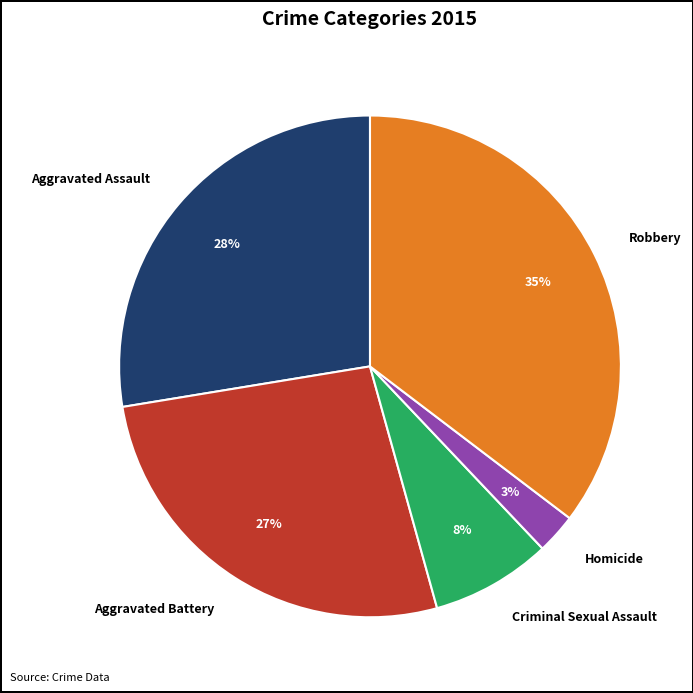

Combined, do Homicide and Robbery account for over 50%?

No